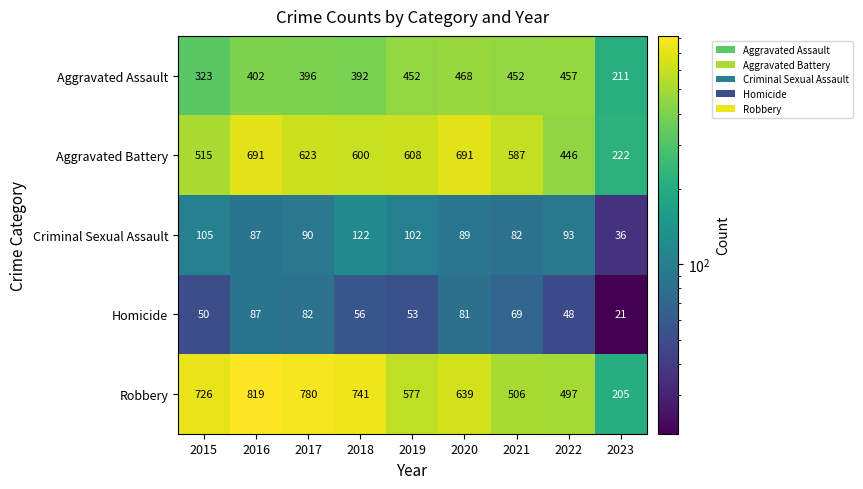

The Aggravated Battery series shows 612 at 2022. True or false?

False